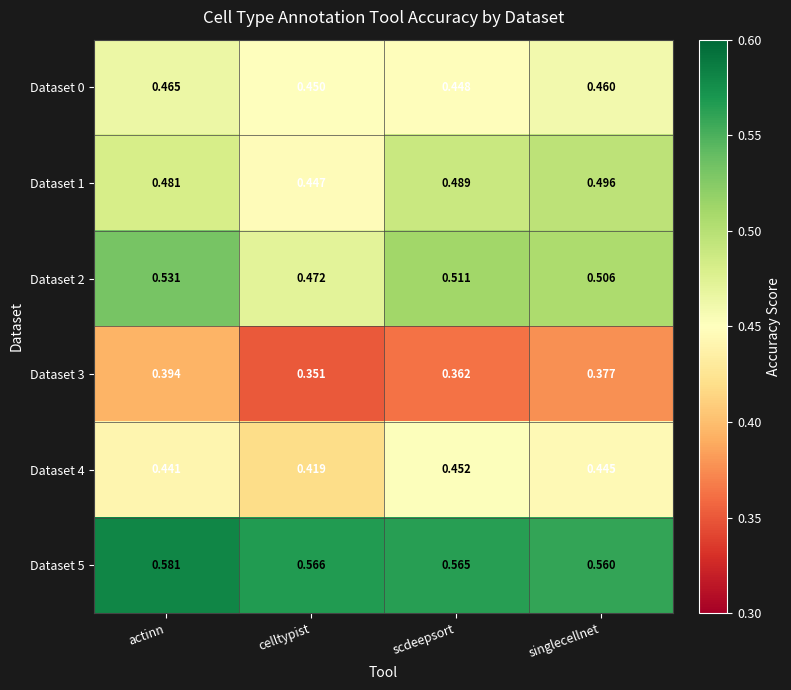

How many distinct data groups are displayed?

6